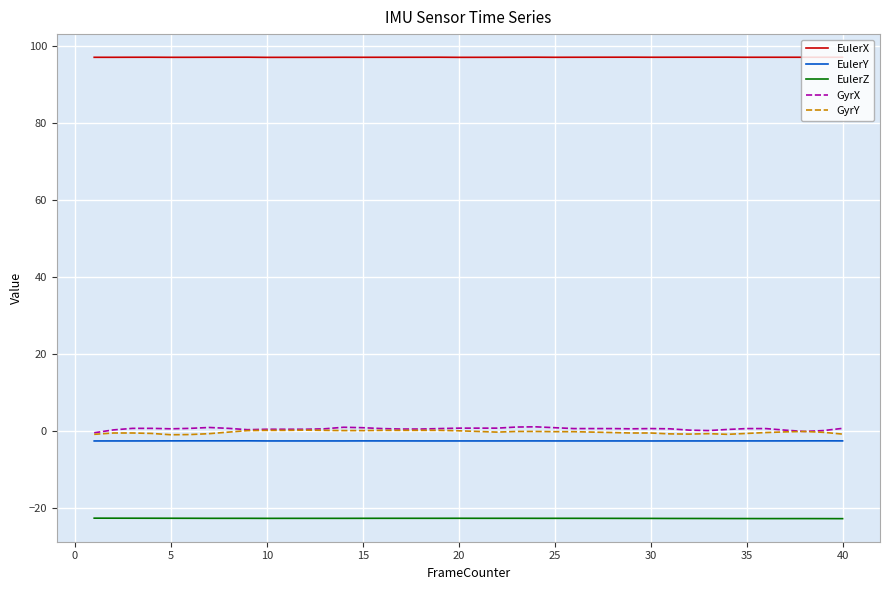

True or false: EulerX and GyrX cross at least once.

False